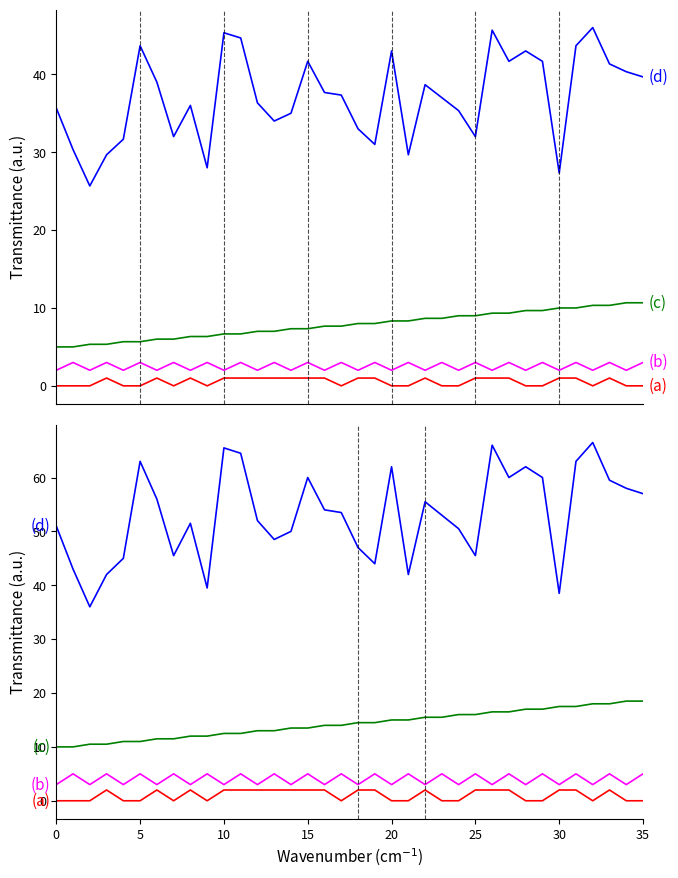

Which series has the largest total across all categories?

(d)